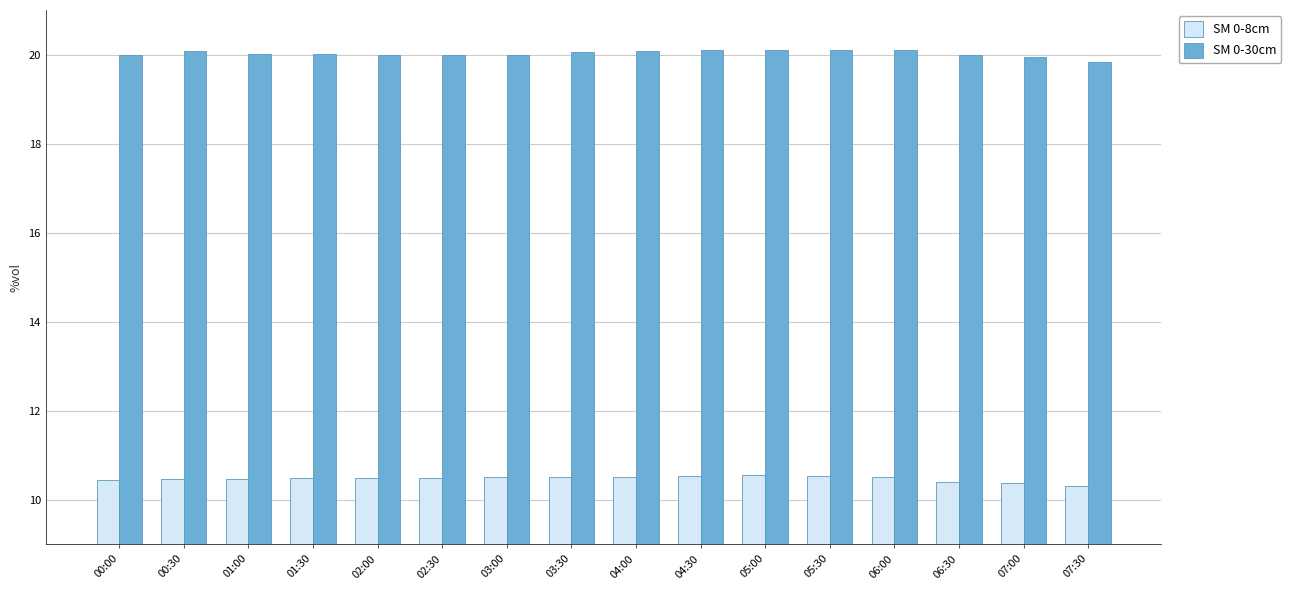

How many bars are there in each group?

2